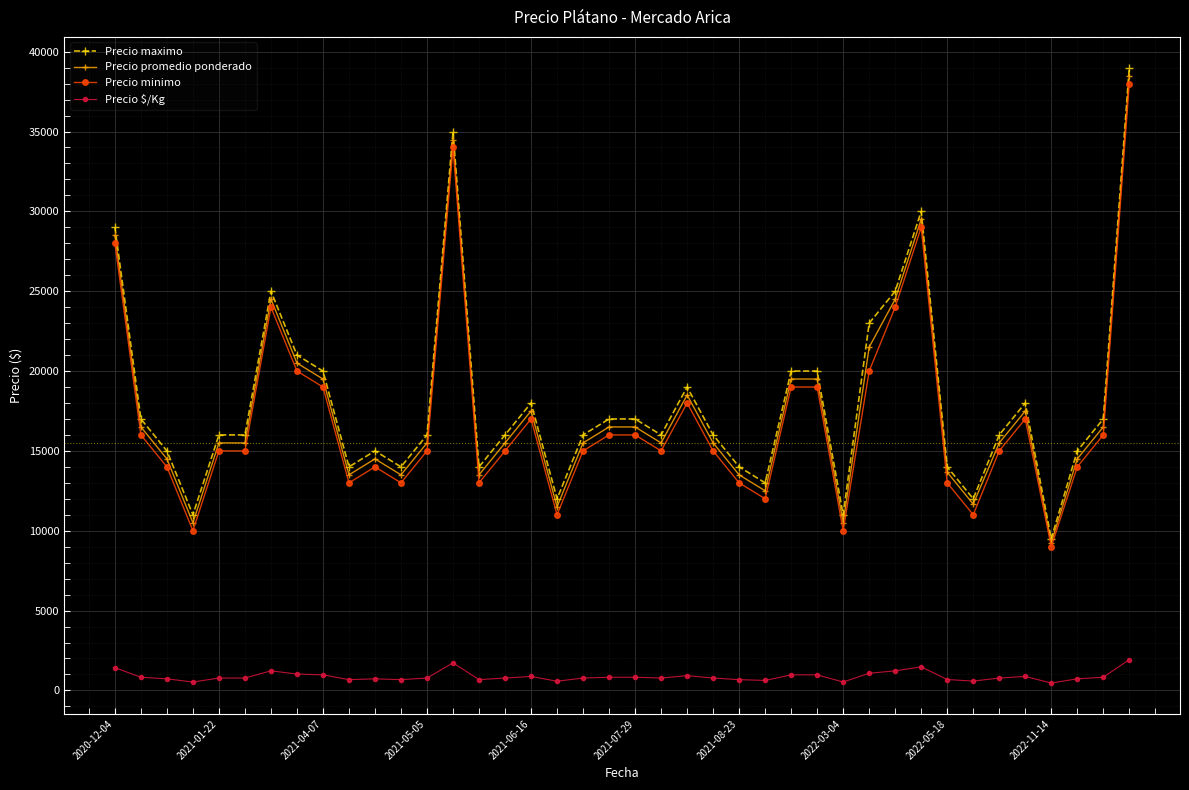

What is the average value of the Precio $/Kg series?

876